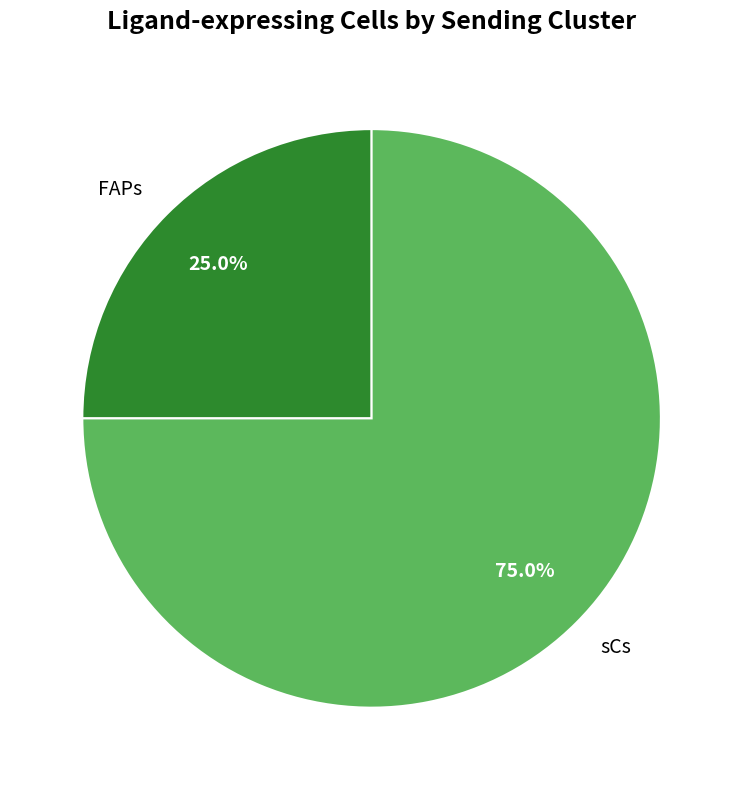

Rank the categories by value from lowest to highest.

FAPs, sCs